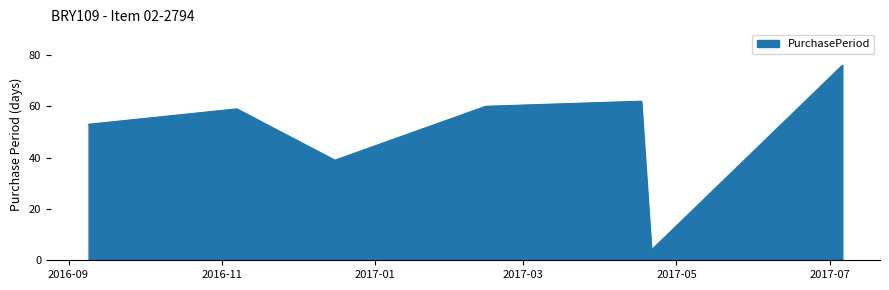

What is the difference between the maximum and second lowest values?

37